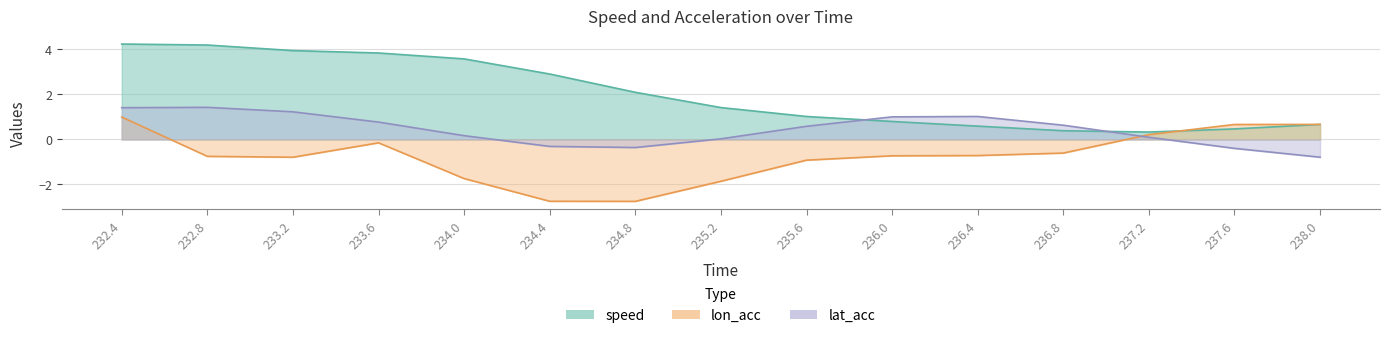

Where is the first local maximum for lat_acc?

232.8